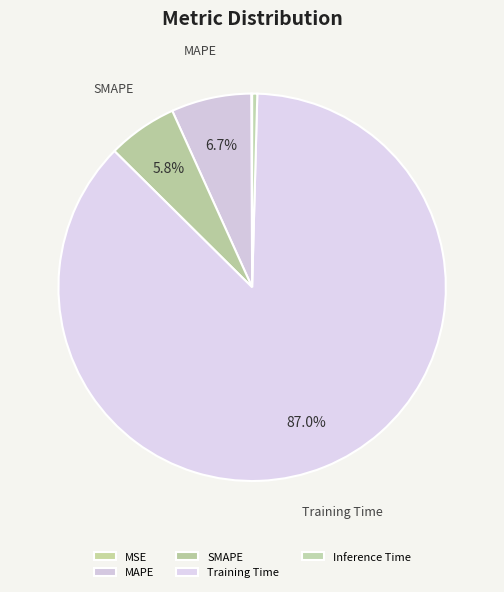

Which category accounts for the majority?

Training Time